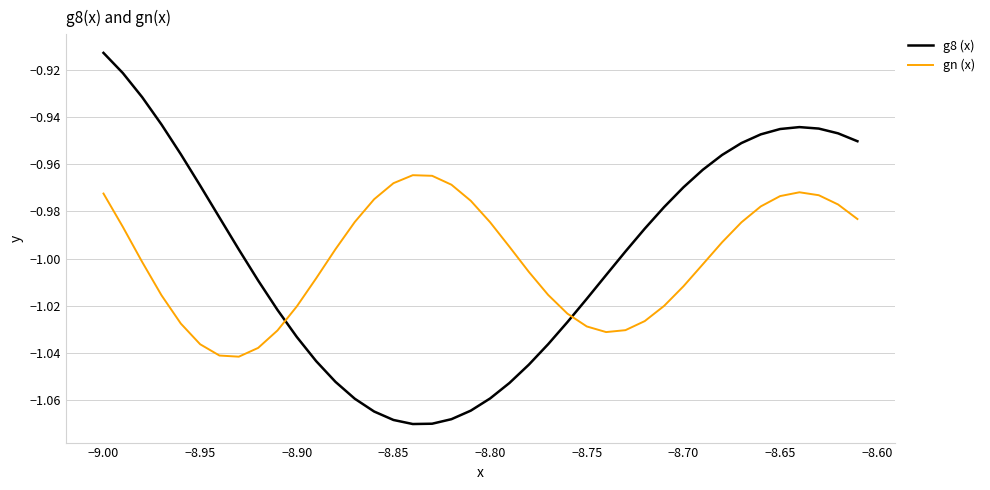

List the series in order of their peak value, highest first.

g8 (x), gn (x)